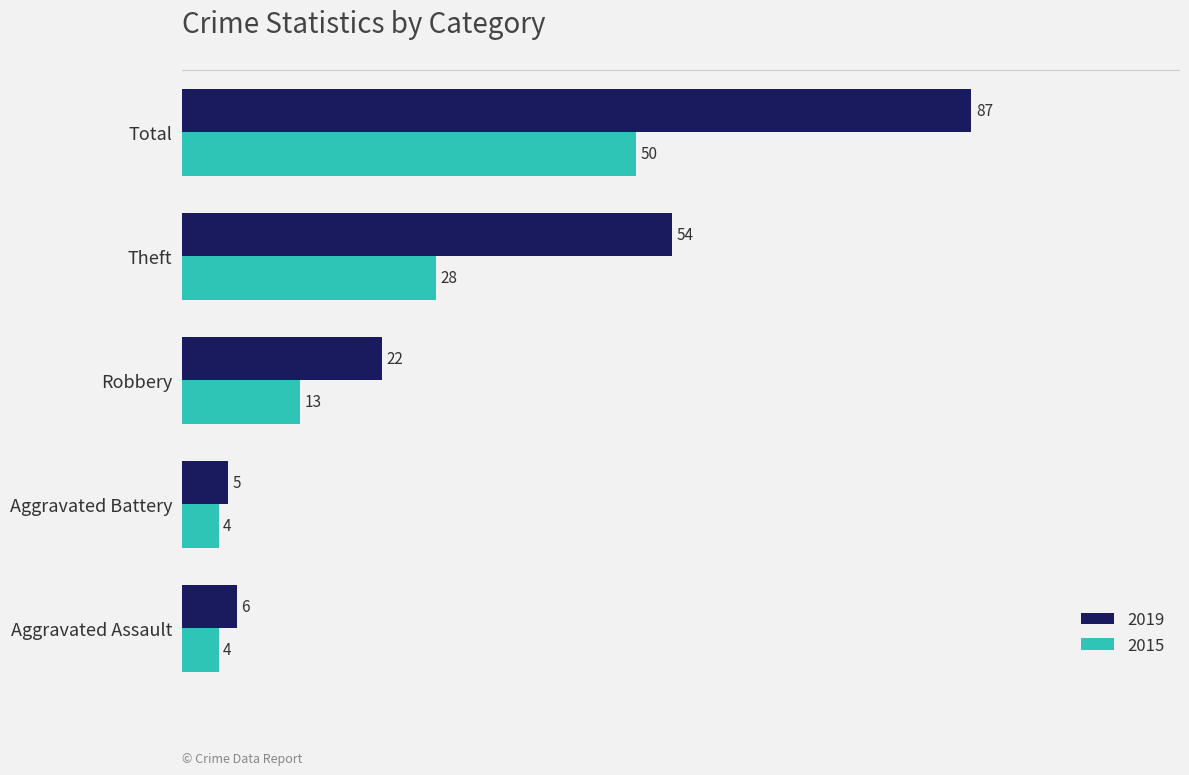

The value of 2019 at Theft is 54. True or false?

True